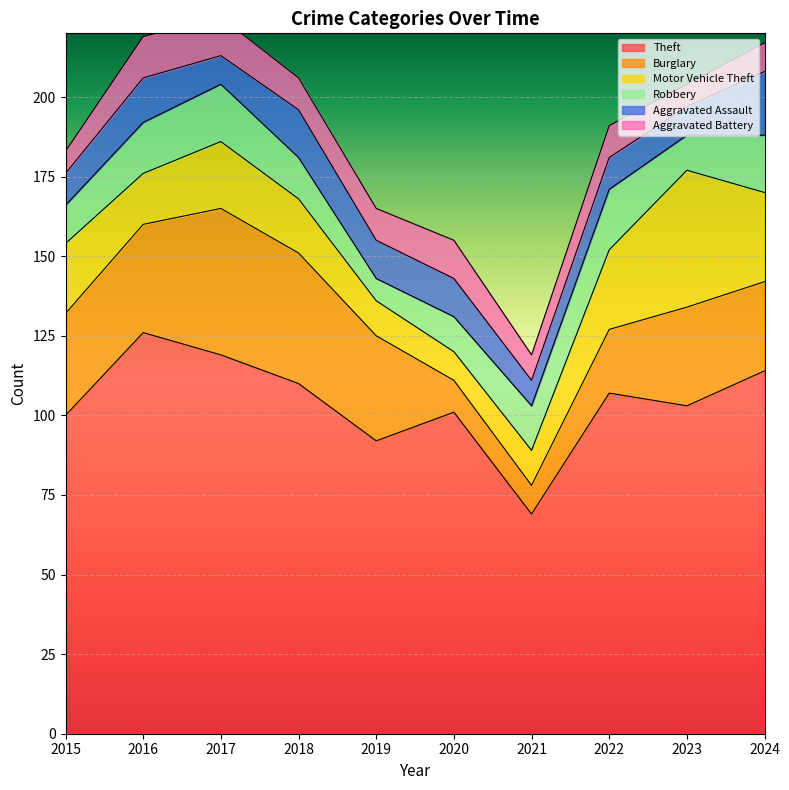

What is the greatest value displayed?

126